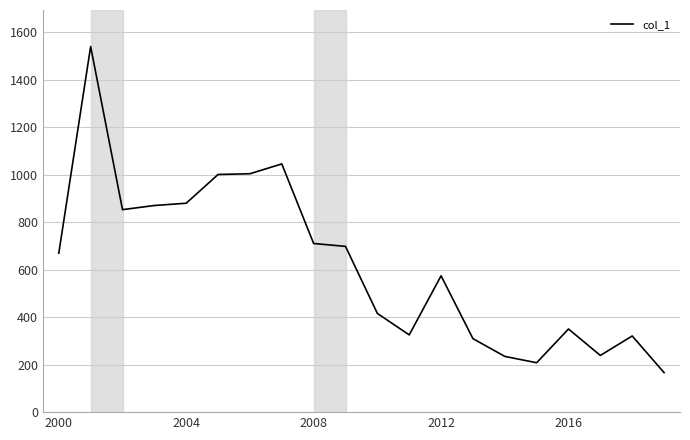

What is the smallest value displayed?

166.4